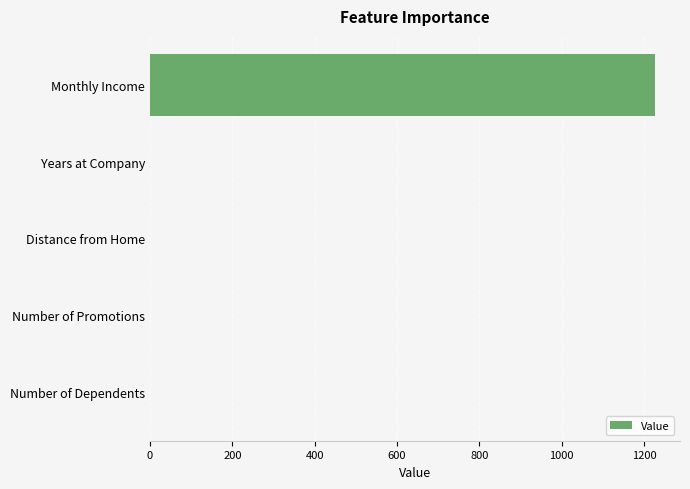

What is the sum of all values?

1228